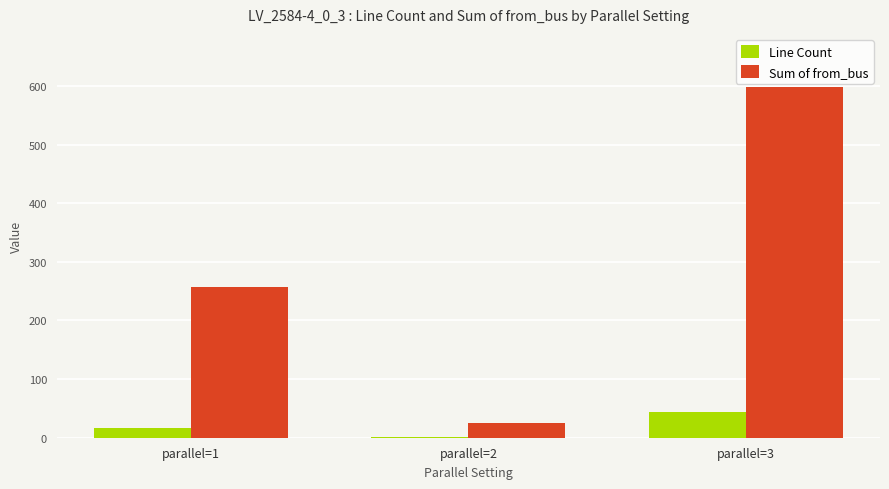

What is the sum of all Line Count values?

62